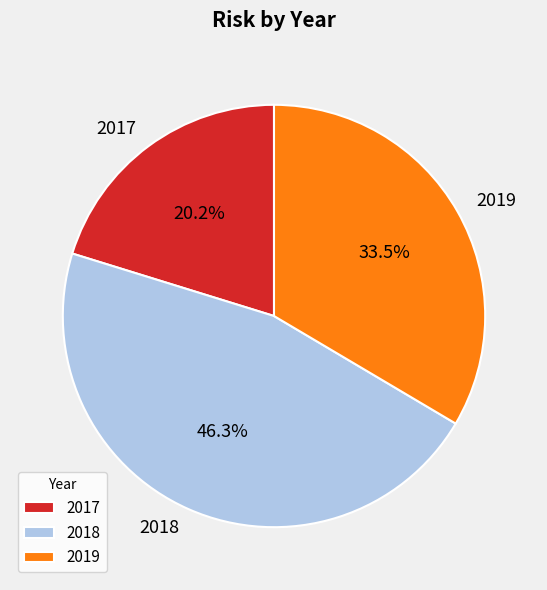

To the nearest percent, what is the difference between the largest and smallest slice percentages?

26%